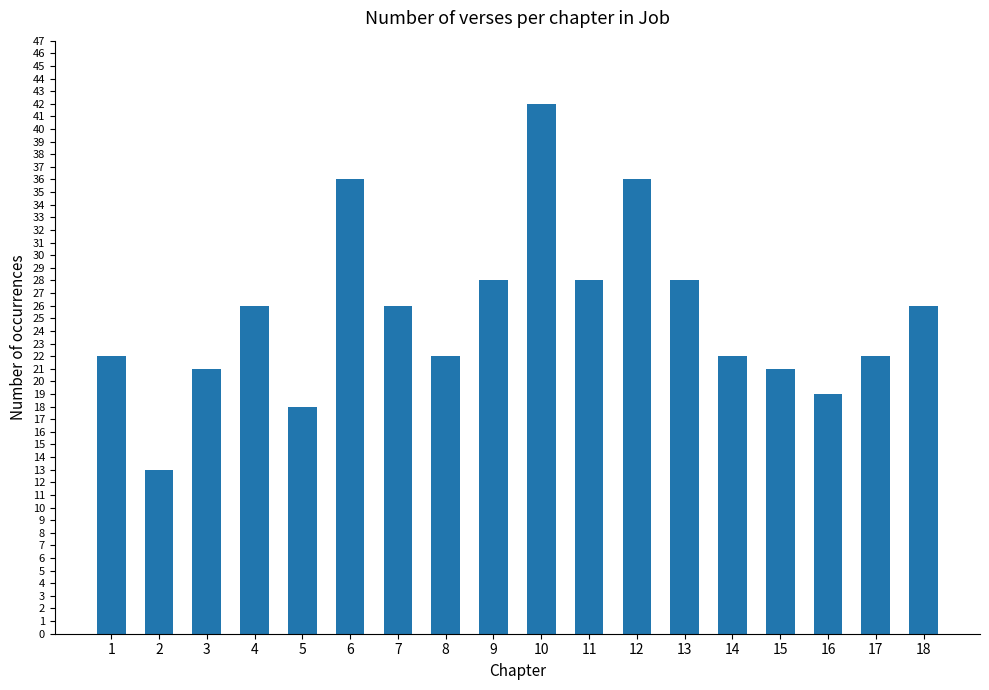

The value at 14 is 36. True or false?

False